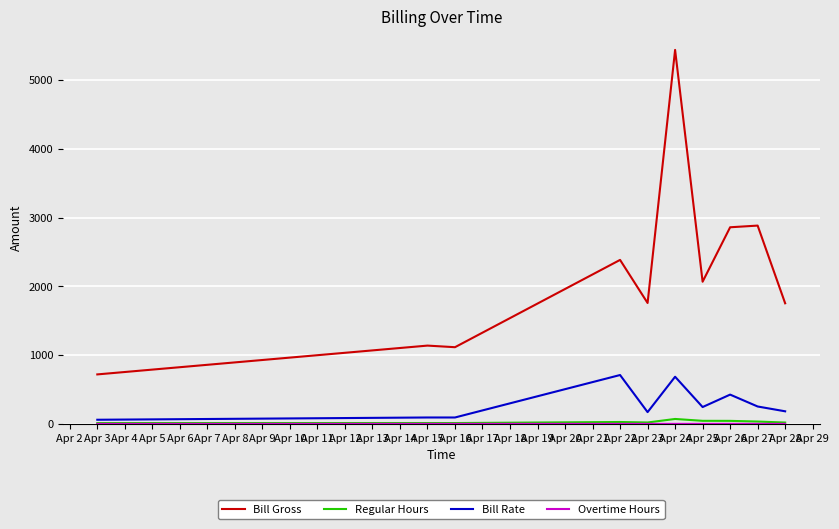

Which series has the largest range (max minus min)?

Bill Gross